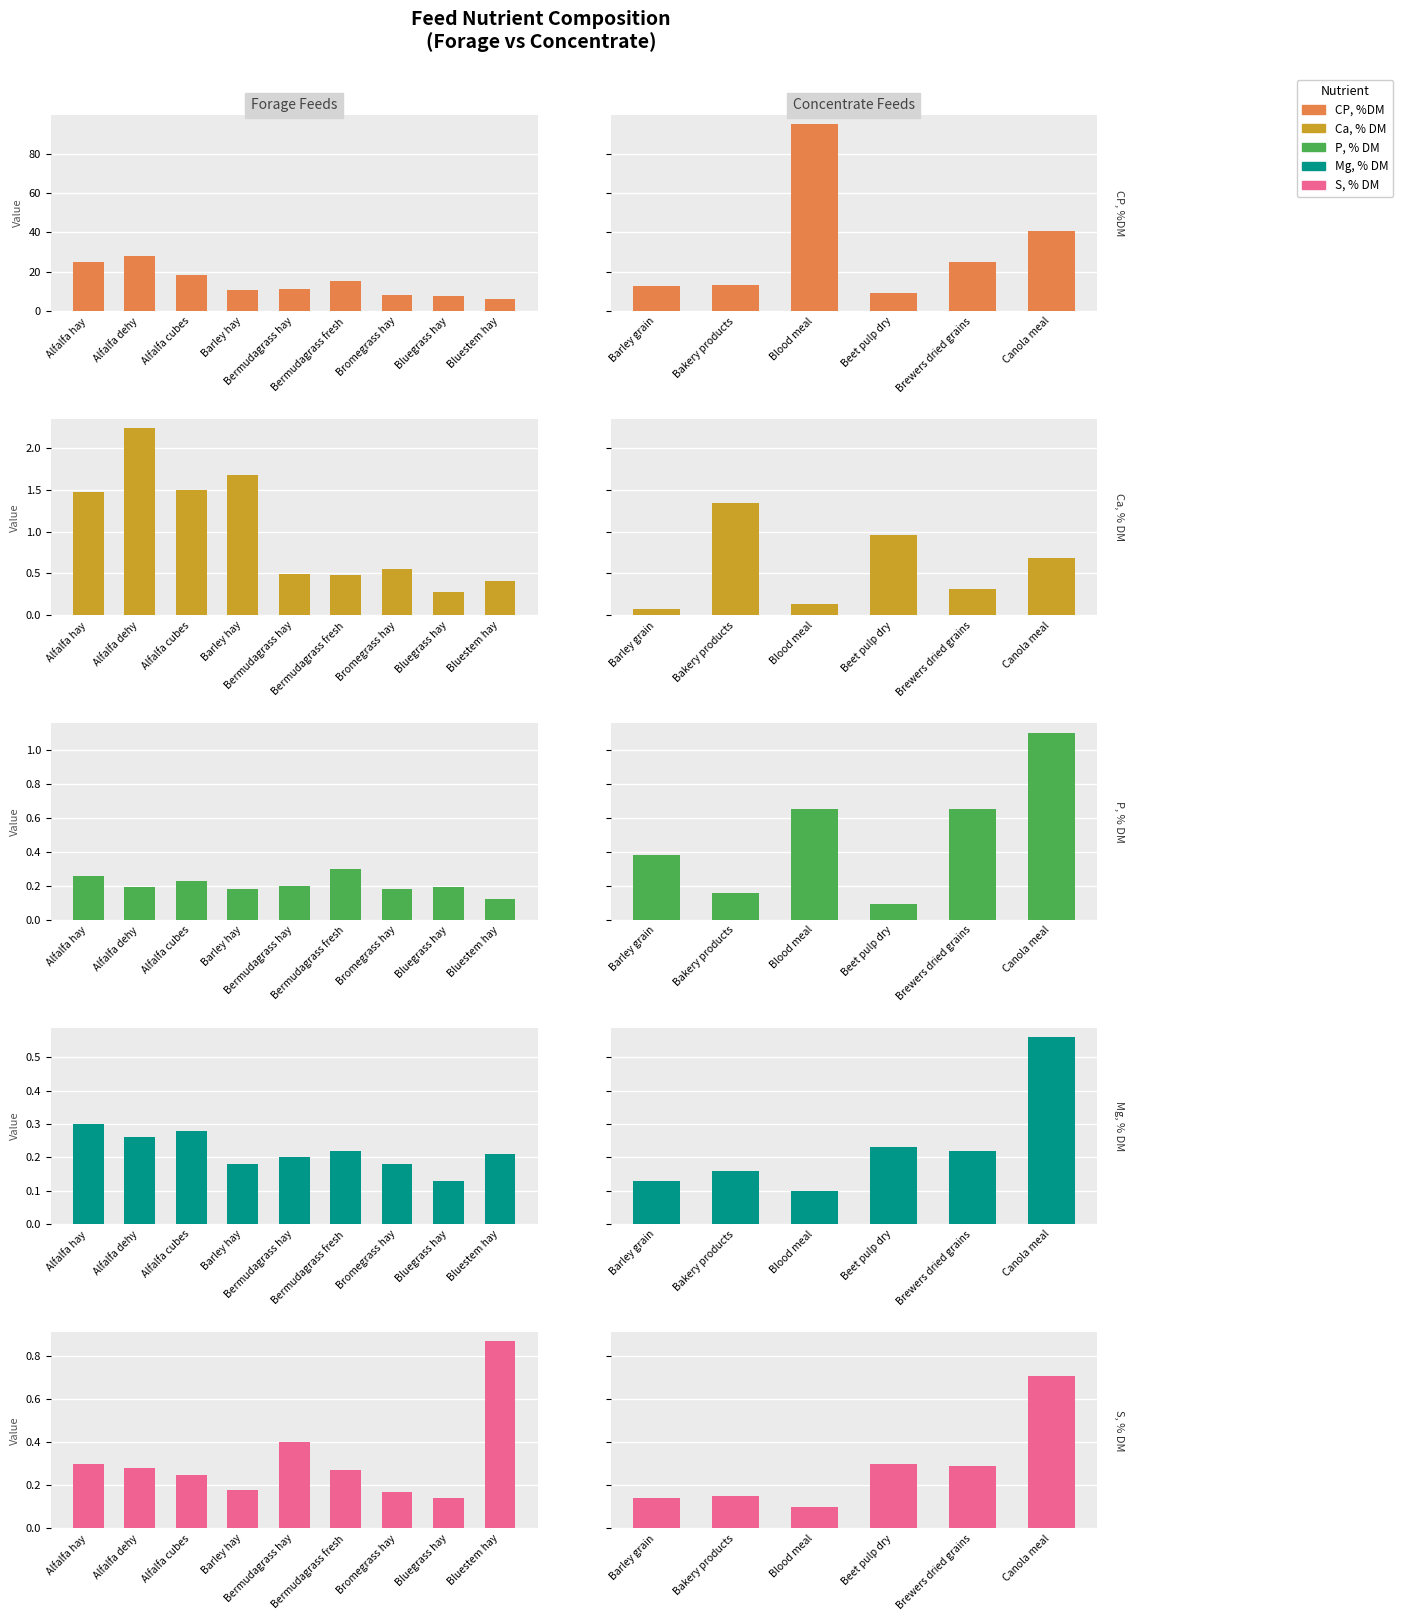

What is the value of the CP, %DM bar at the 3rd from the left?

95.0